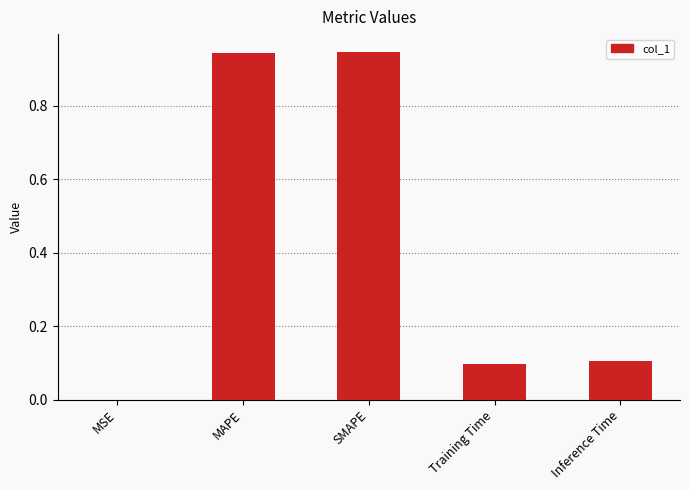

What is the sum of all values?

2.1